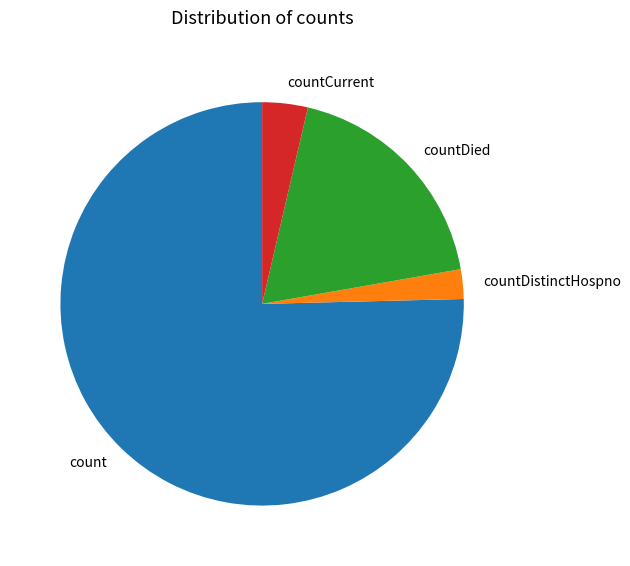

Rank the categories by value from highest to lowest.

count, countDied, countCurrent, countDistinctHospno